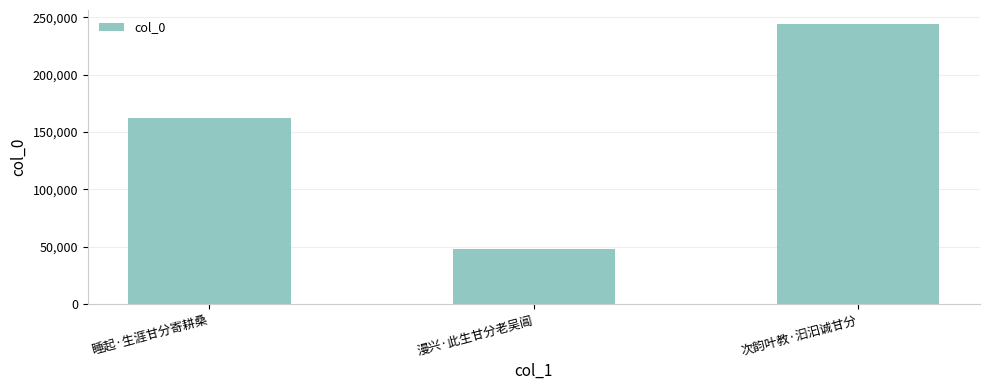

Which category has the highest value across all series?

次韵叶教·汩汩诚甘分